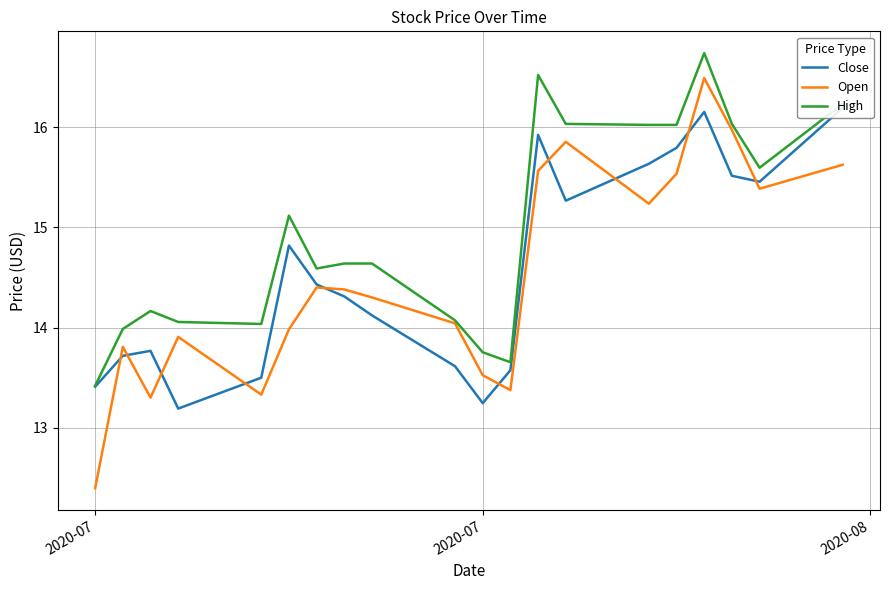

How many interior local valleys does the Close series have?

4